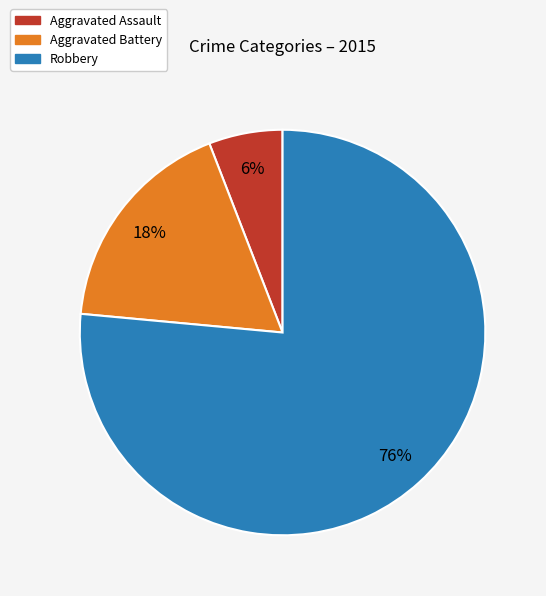

To the nearest percent, what is the combined percentage of Aggravated Battery and Robbery?

94%